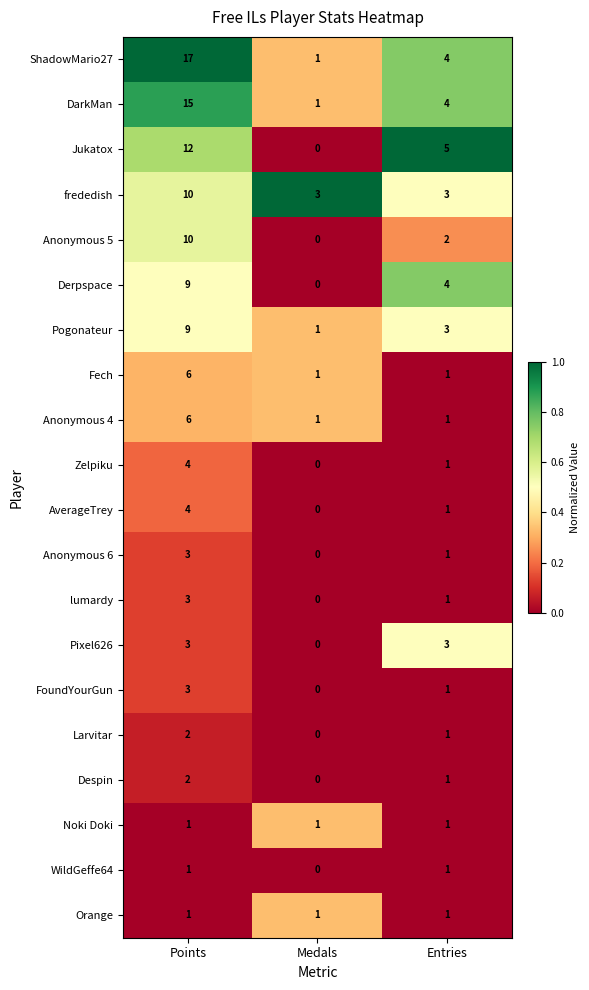

At which label does ShadowMario27 first exceed 4?

Points